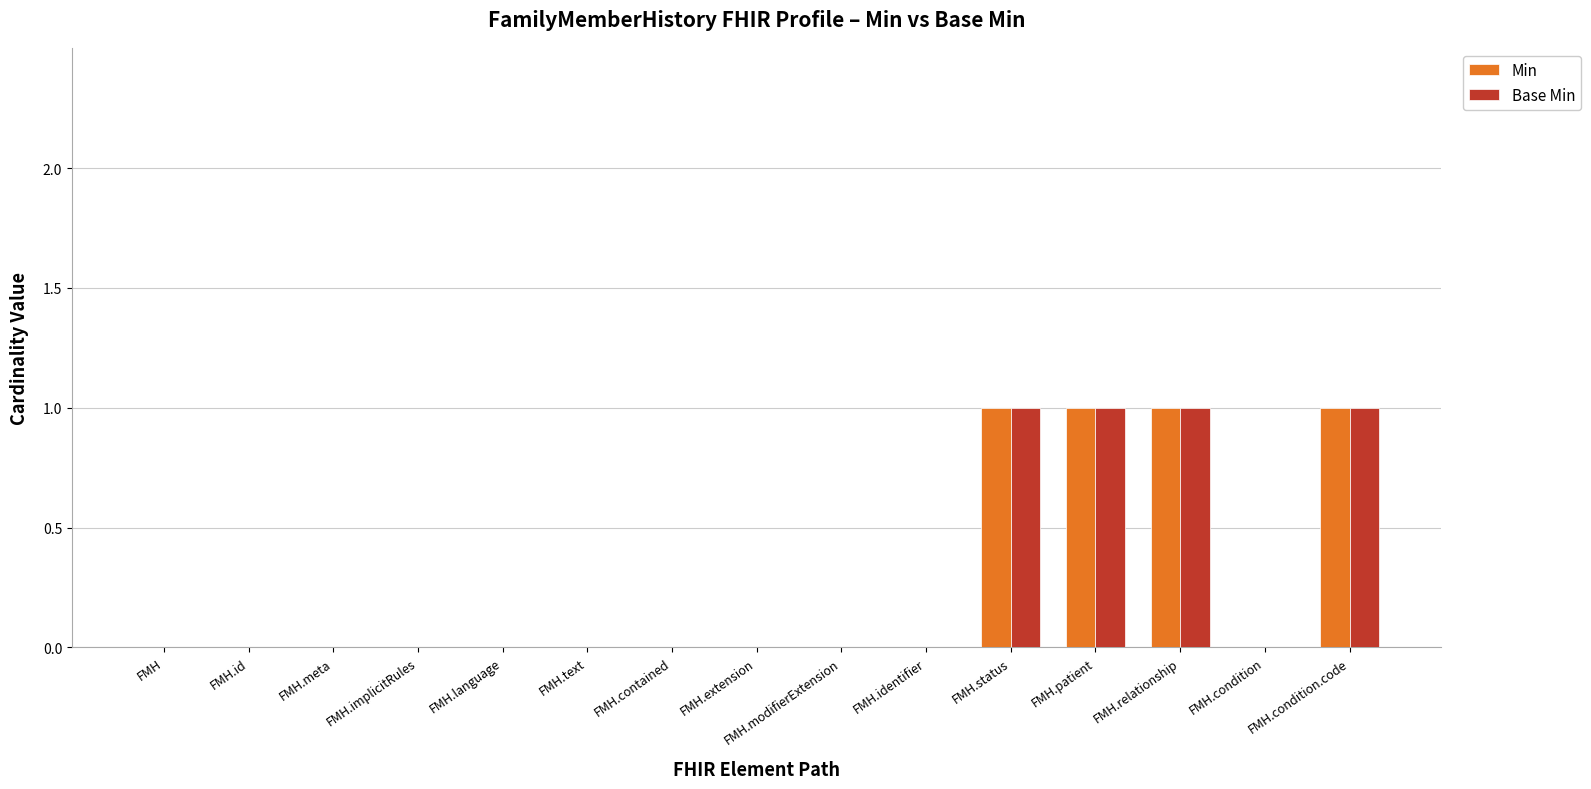

How many Base Min values are between 0 and 1?

15